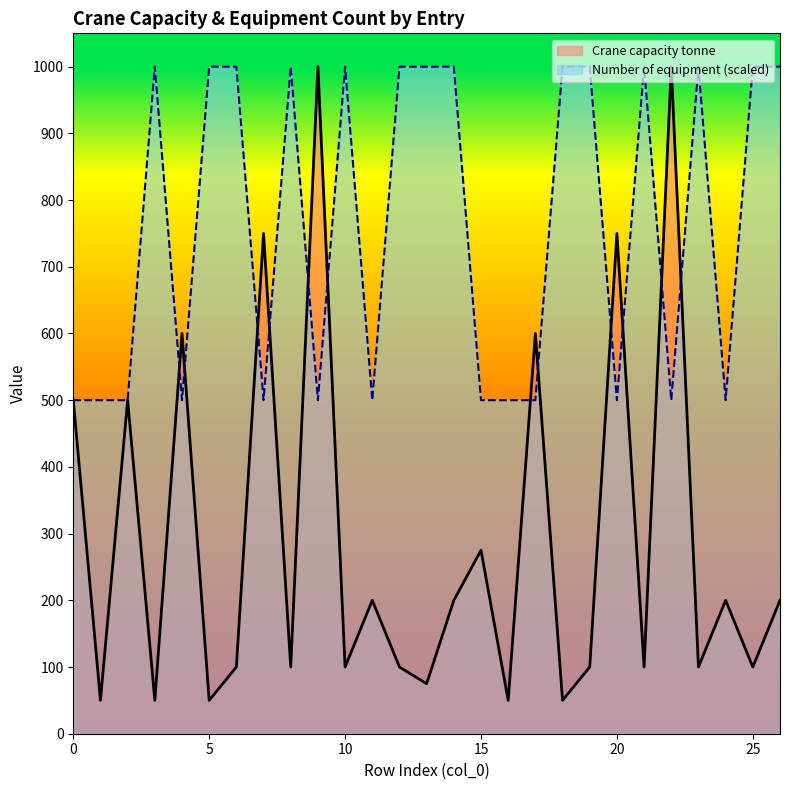

How many intersections are there between Number of equipment and Crane capacity tonne?

12